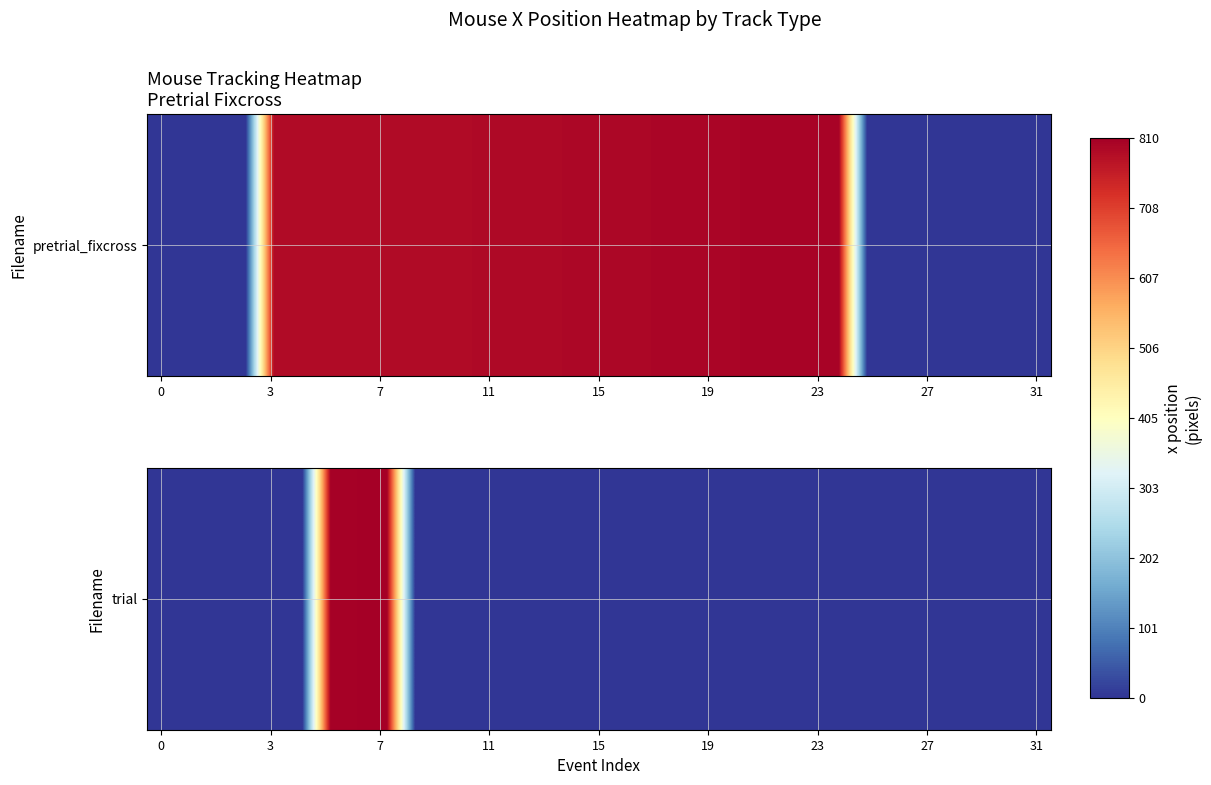

True or false: the data shows -454 at 11.

False